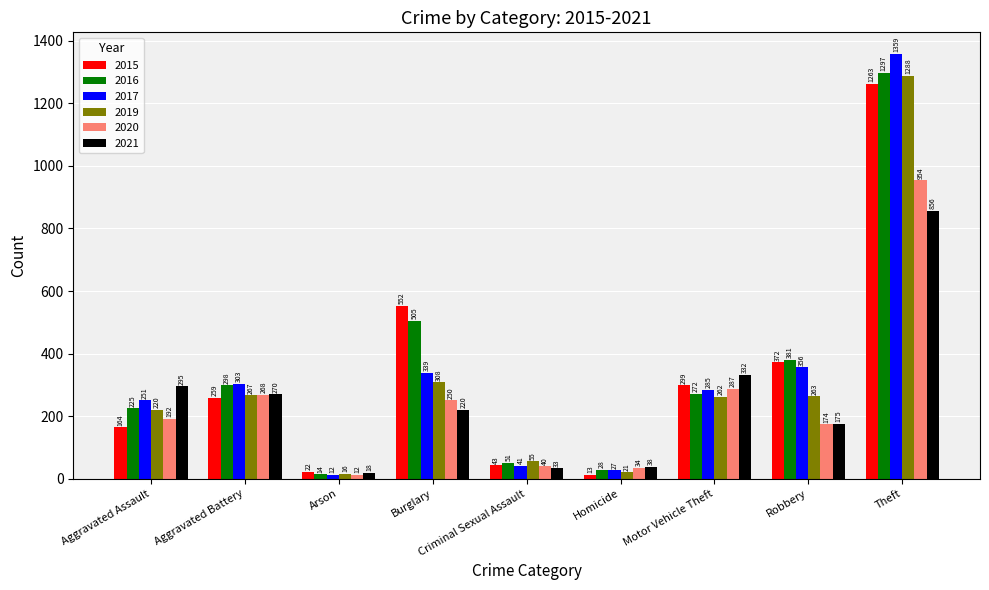

What is the difference between the 2021 values at Theft and Aggravated Battery?

586